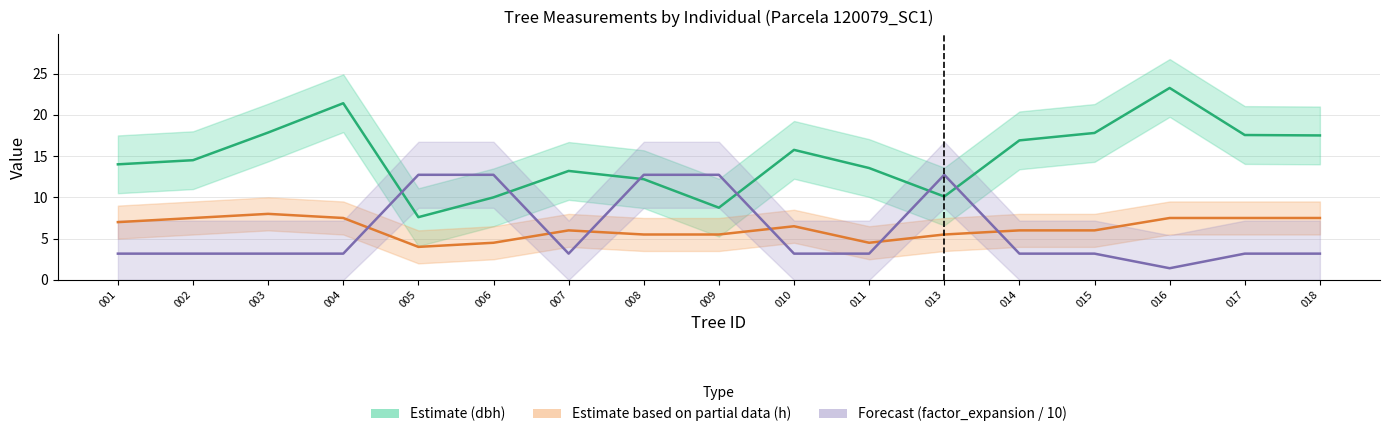

Does the chart have visible grid lines?

Yes